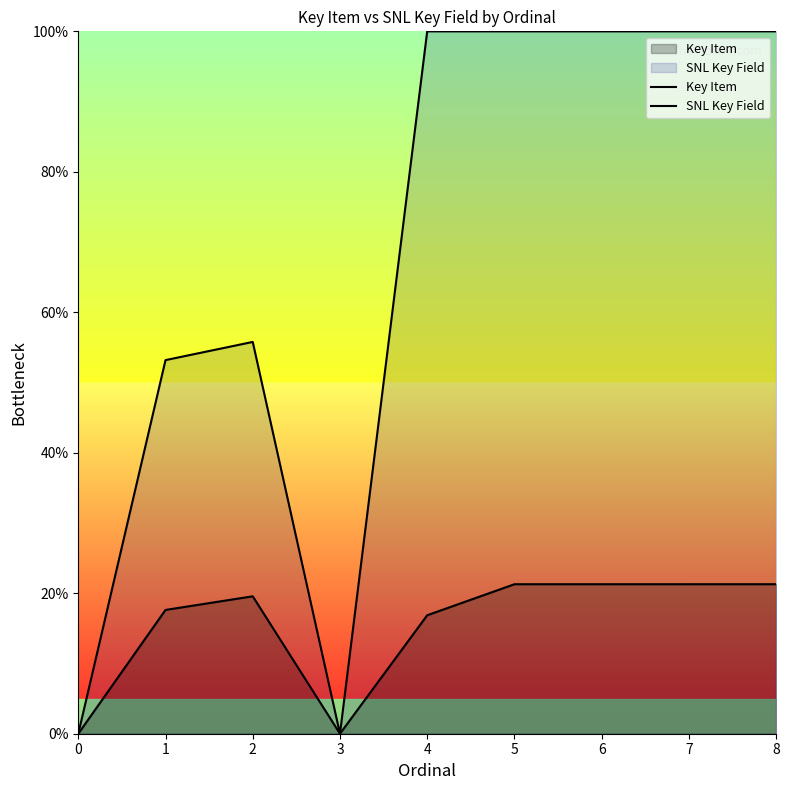

At which category is the sum across all series the highest?

8